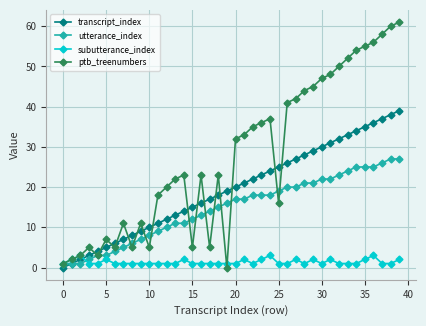

After their last crossing, which series has the higher values: ptb_treenumbers or transcript_index?

ptb_treenumbers